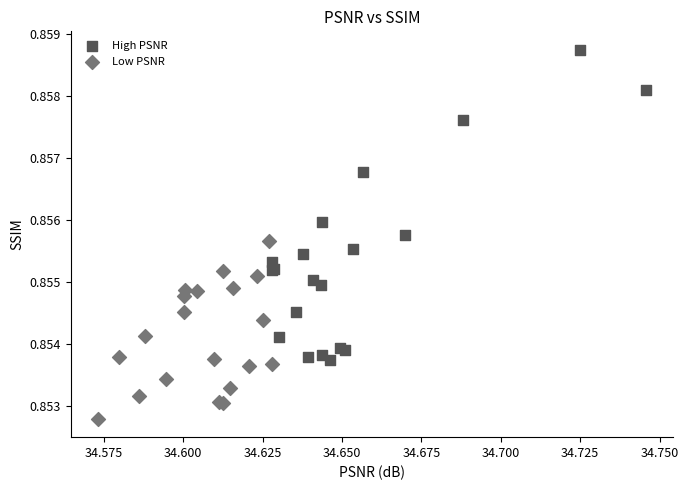

Which series reaches the minimum Y coordinate?

Low PSNR